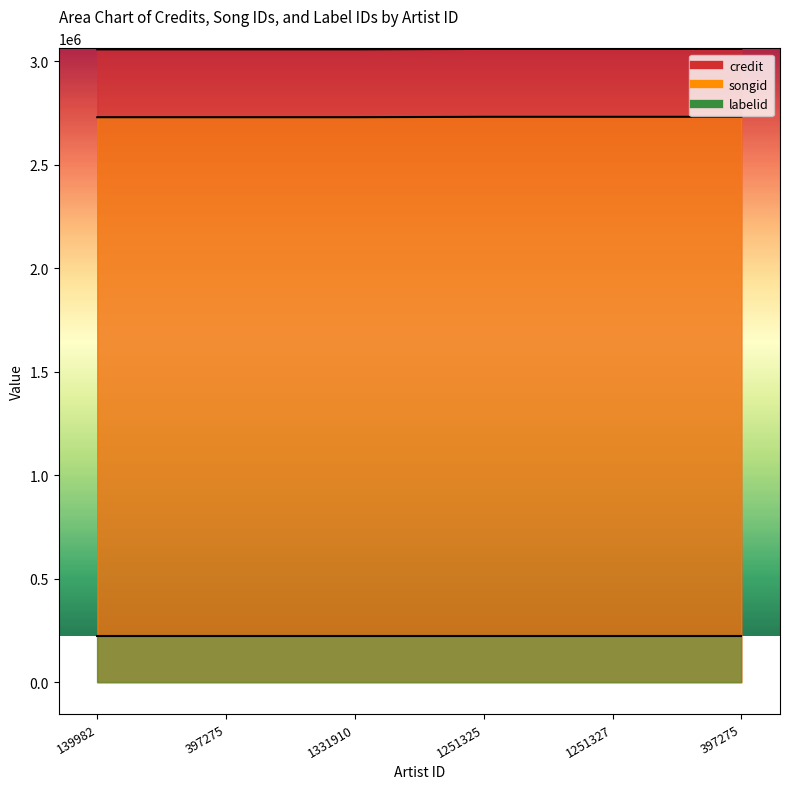

Which series changed the most between 1251327 and 397275?

songid